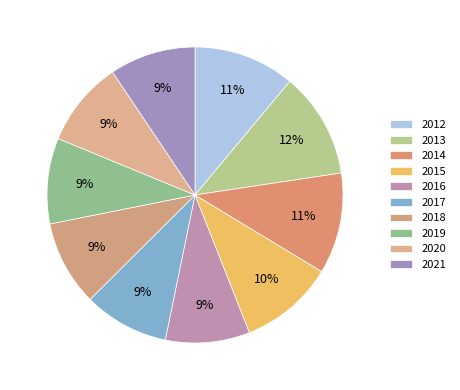

Is it true that 2015 is 1% of the pie?

False